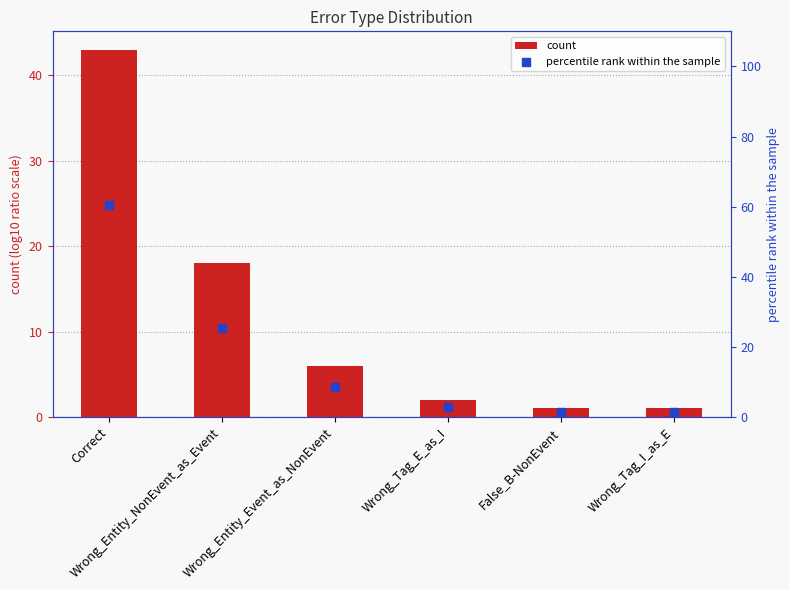

Which series has the widest spread of Y values?

percentile rank within the sample